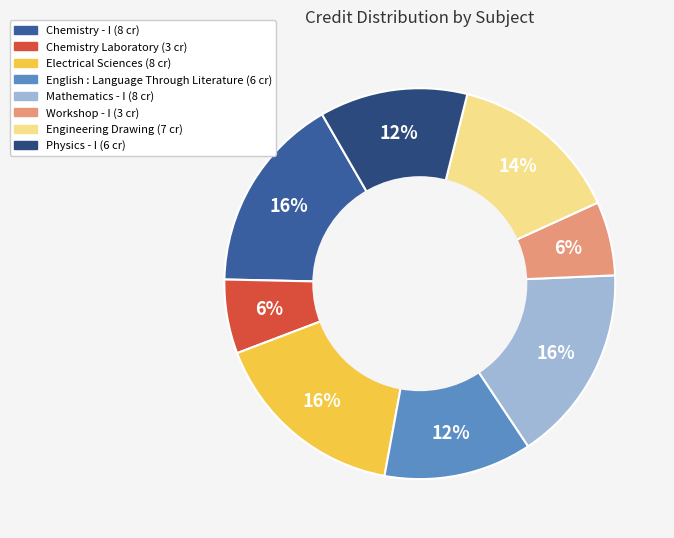

Which has a higher value, Physics - I or Chemistry Laboratory?

Physics - I